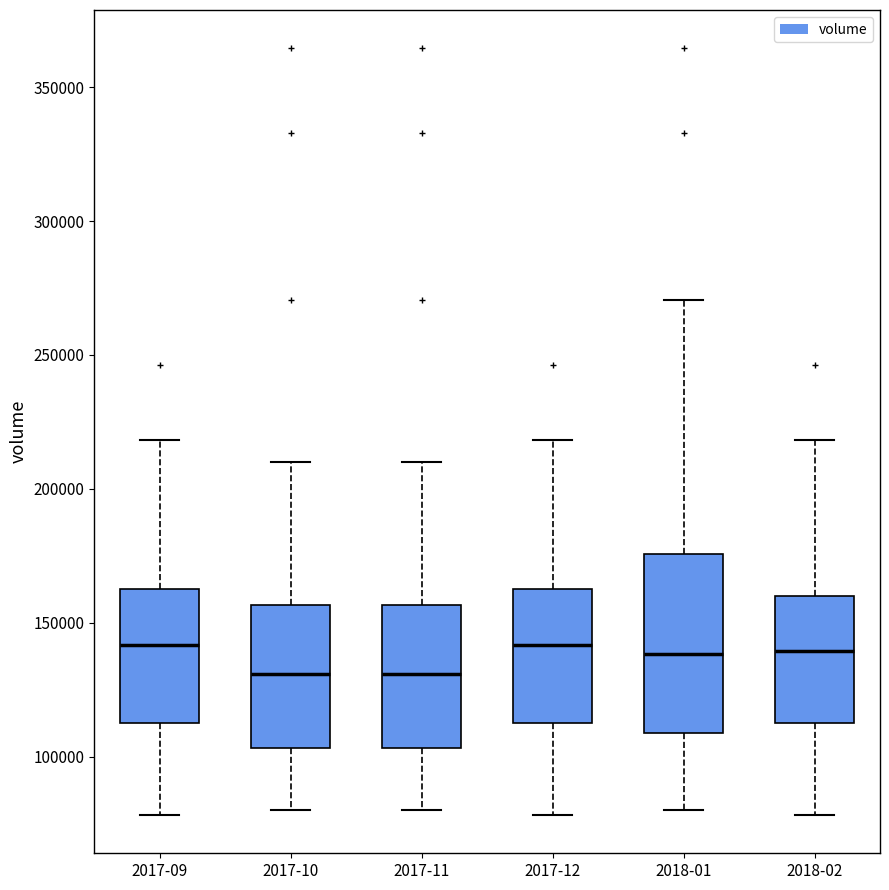

Where is the lower edge of the box for 2018-02 on the y-axis? The values are not printed on the chart, so give them approximately, as read against the axis.

110000